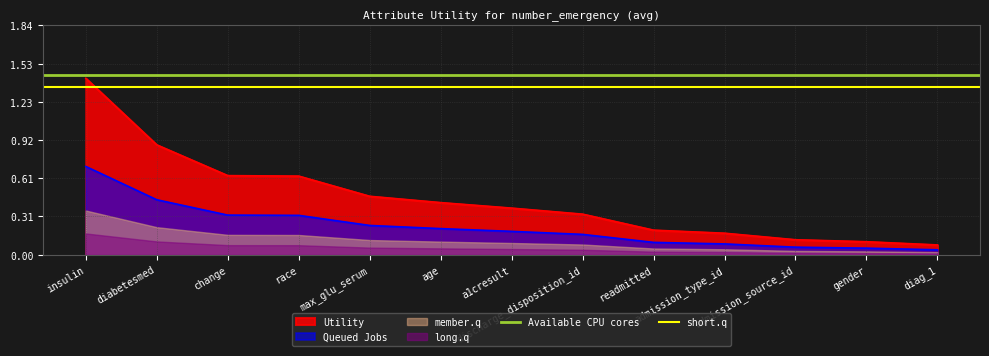

What is the maximum value shown in the chart?

1.4